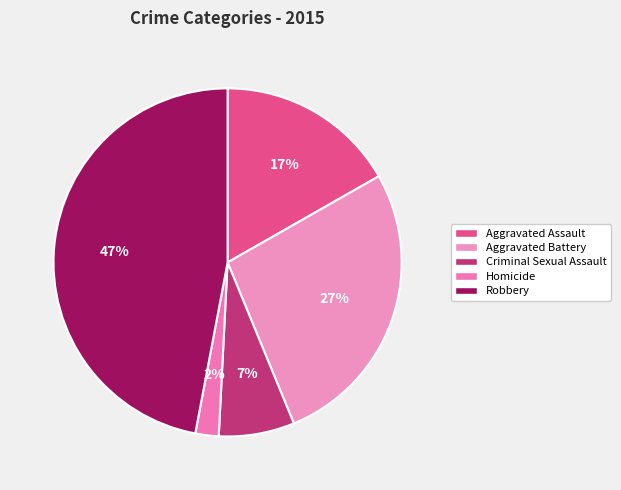

What is the total percentage of Aggravated Assault and Homicide?

18.9%